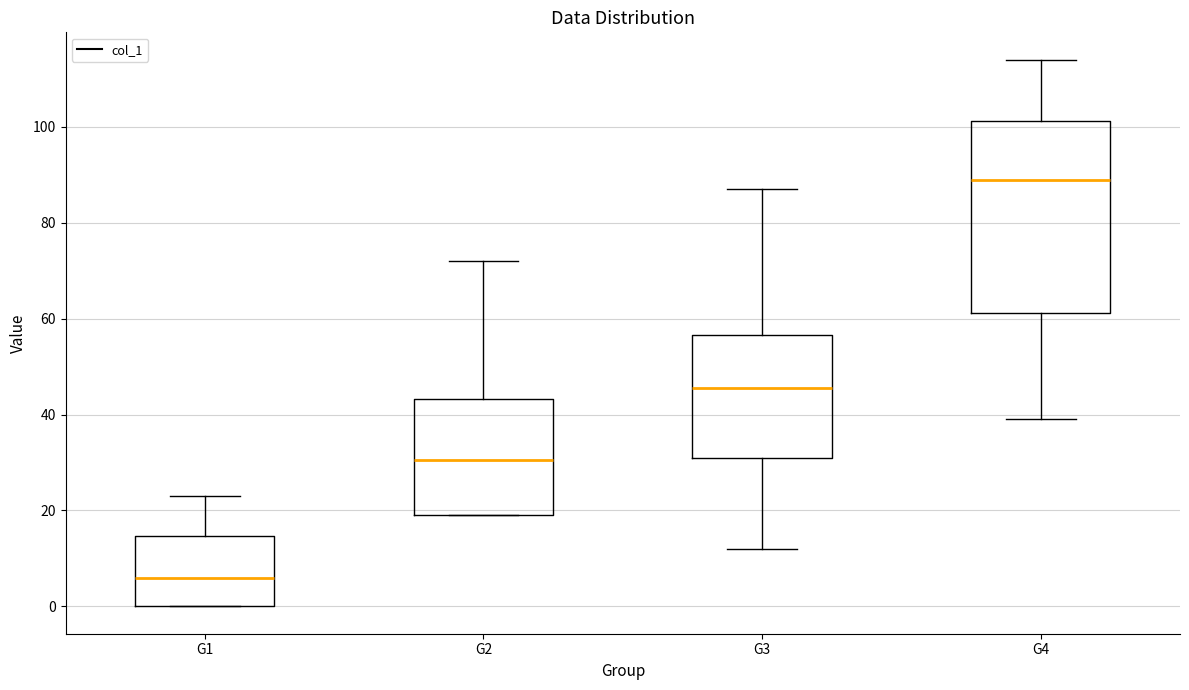

Where does the lower whisker of the box for G3 end on the y-axis? The values are not printed on the chart, so give them approximately, as read against the axis.

12